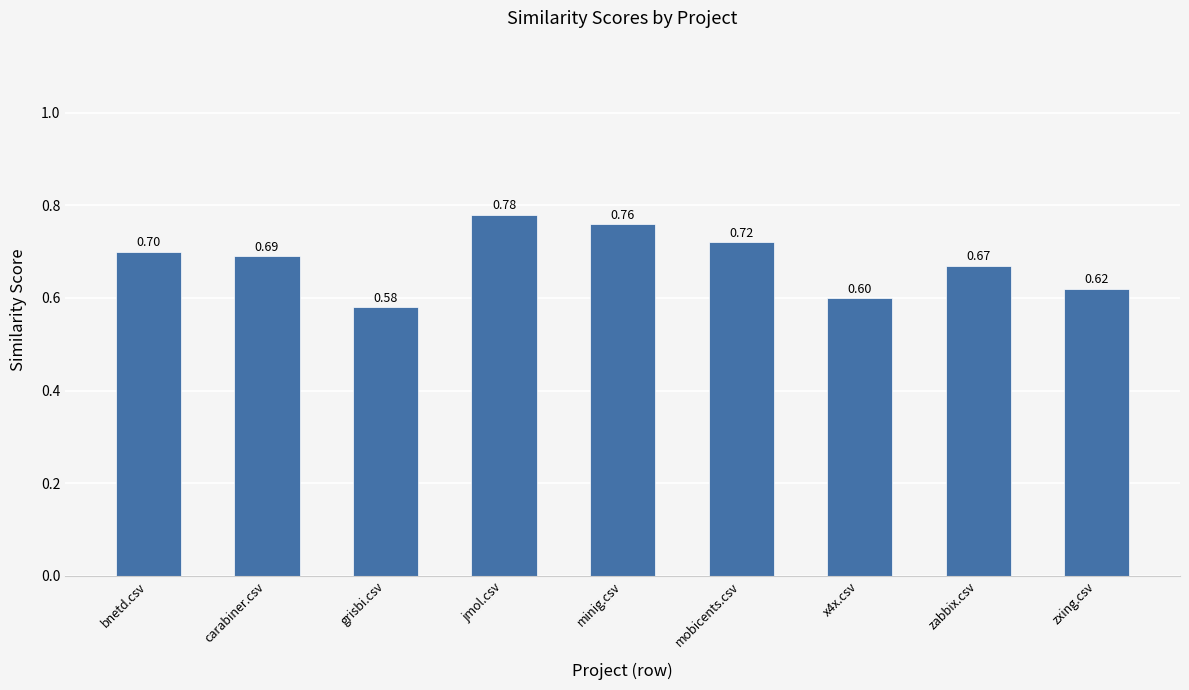

What is the change in value from minig.csv to zabbix.csv?

-0.1